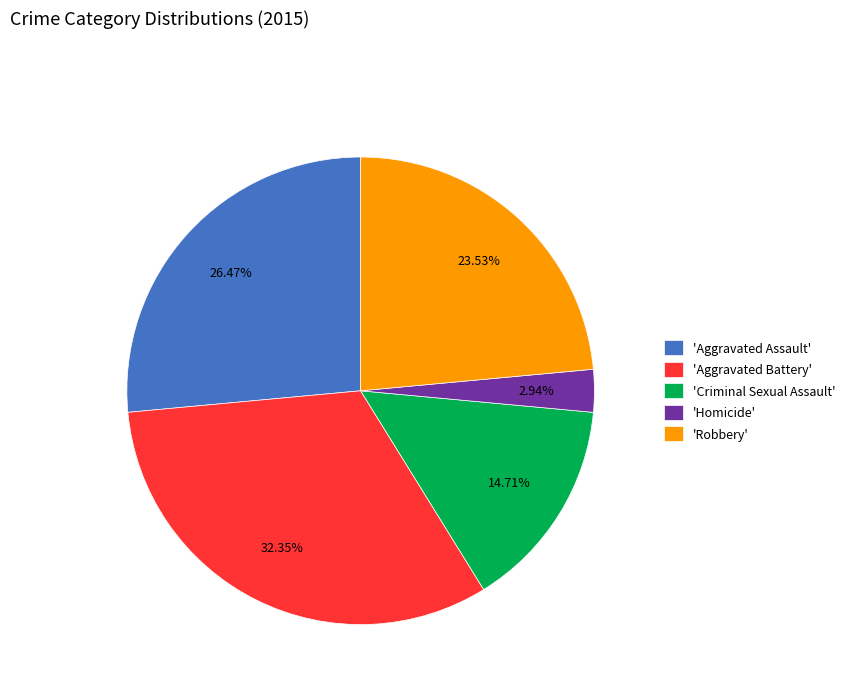

Which category has the biggest portion of the pie?

'Aggravated Battery'